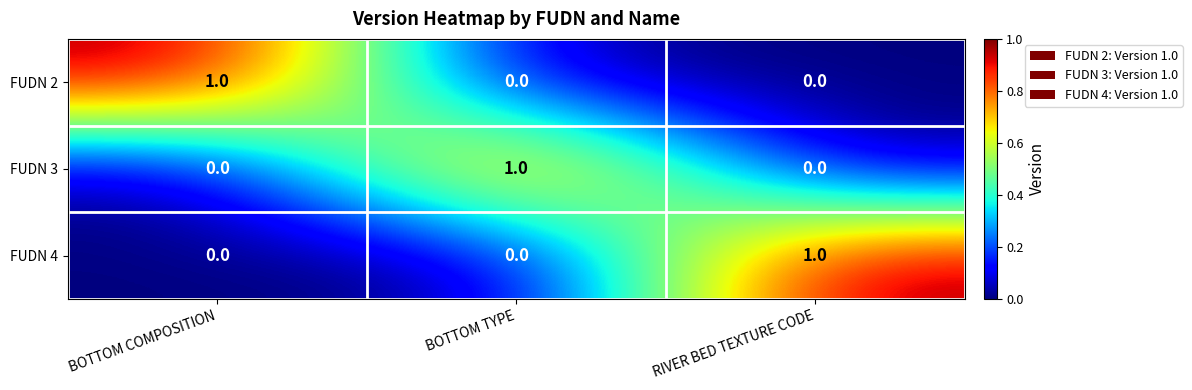

The value of FUDN 4 at BOTTOM COMPOSITION is 0. True or false?

True